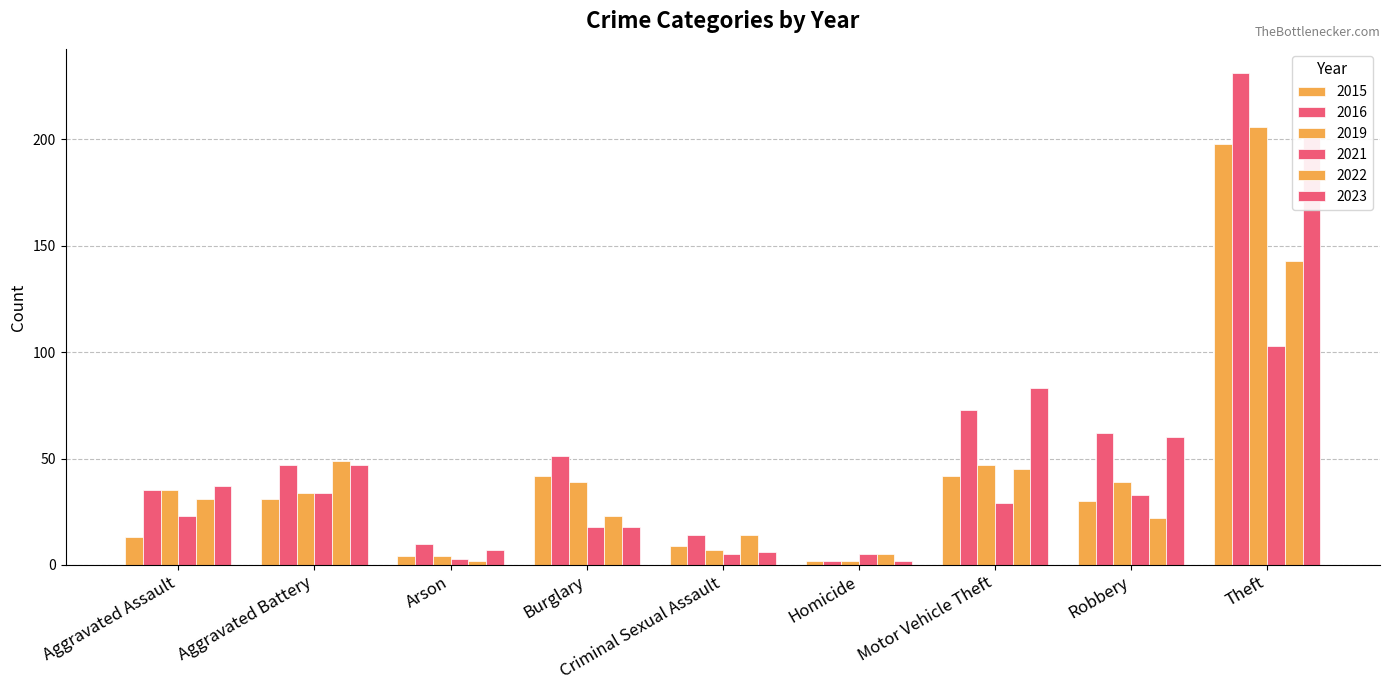

How many values in the 2015 series exceed 30?

4